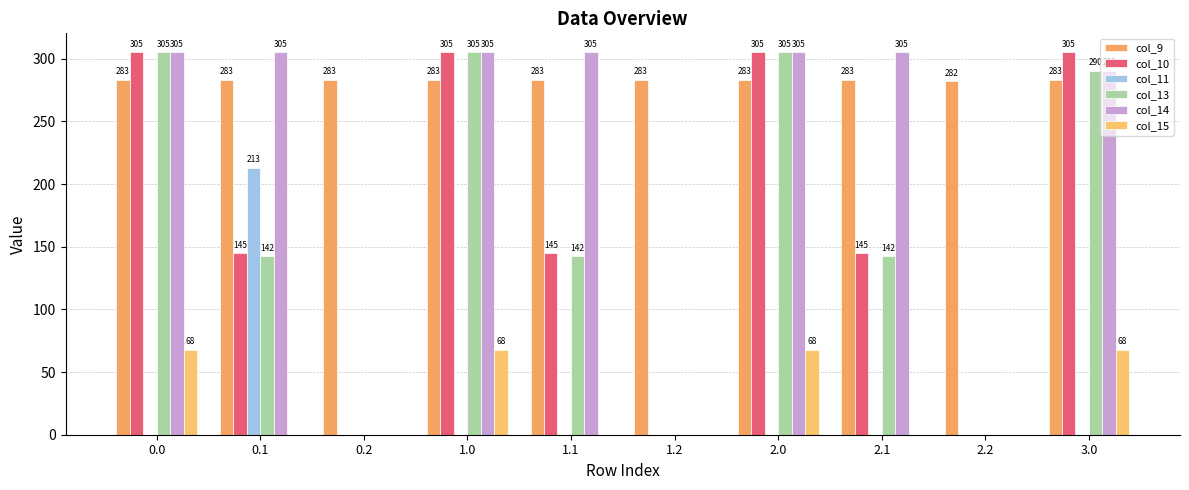

Count the number of data series in this chart.

6